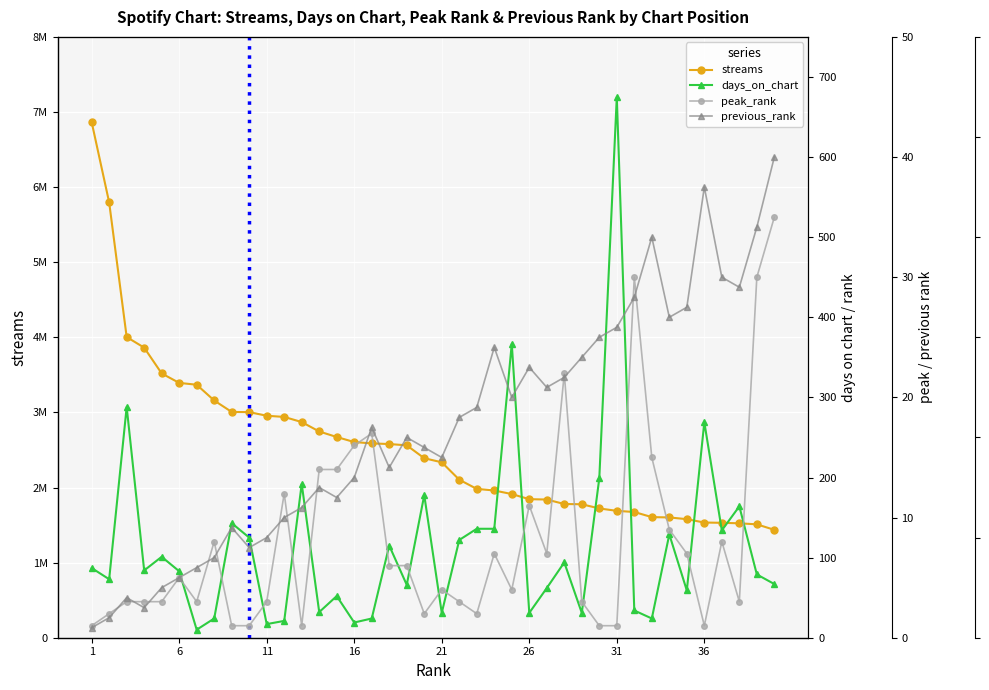

What is the highest value of the days_on_chart series?

675